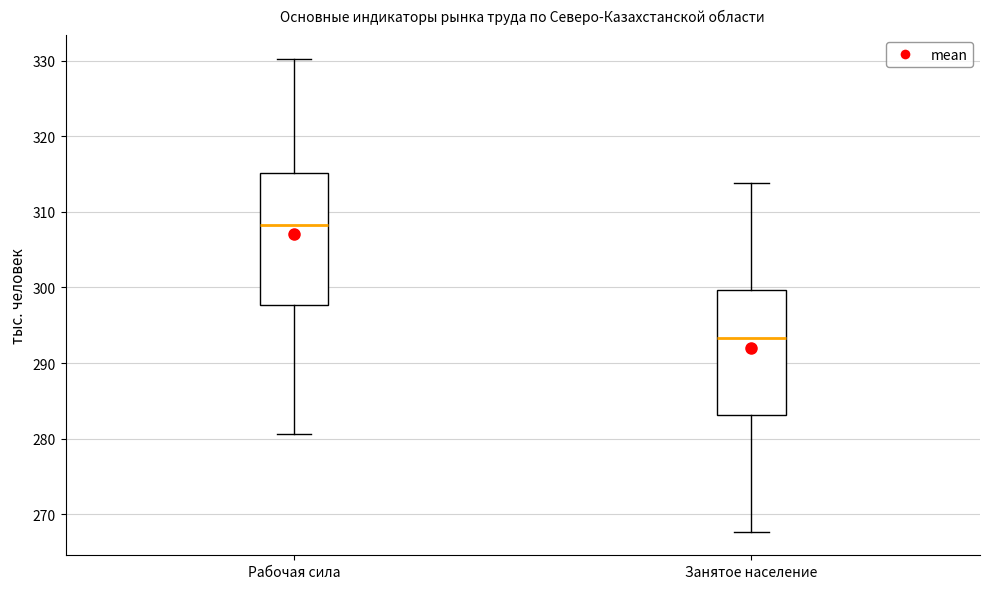

Where is the lower edge of the box for Рабочая сила on the y-axis? The values are not printed on the chart, so give them approximately, as read against the axis.

298